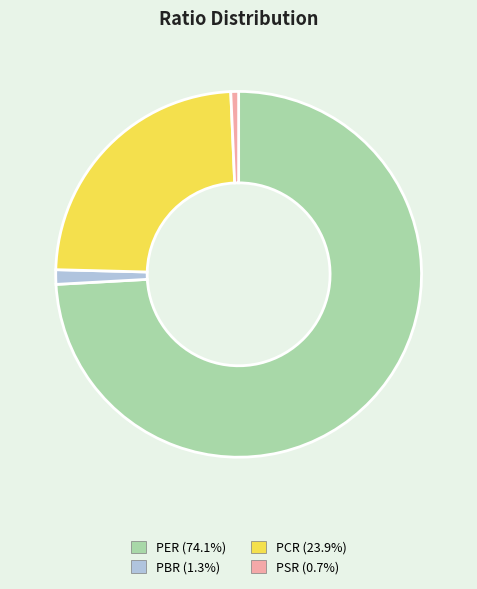

Does any single category account for the majority?

Yes